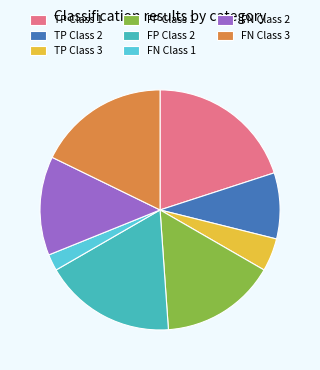

Between FP Class 1 and FP Class 2, which is larger?

FP Class 2